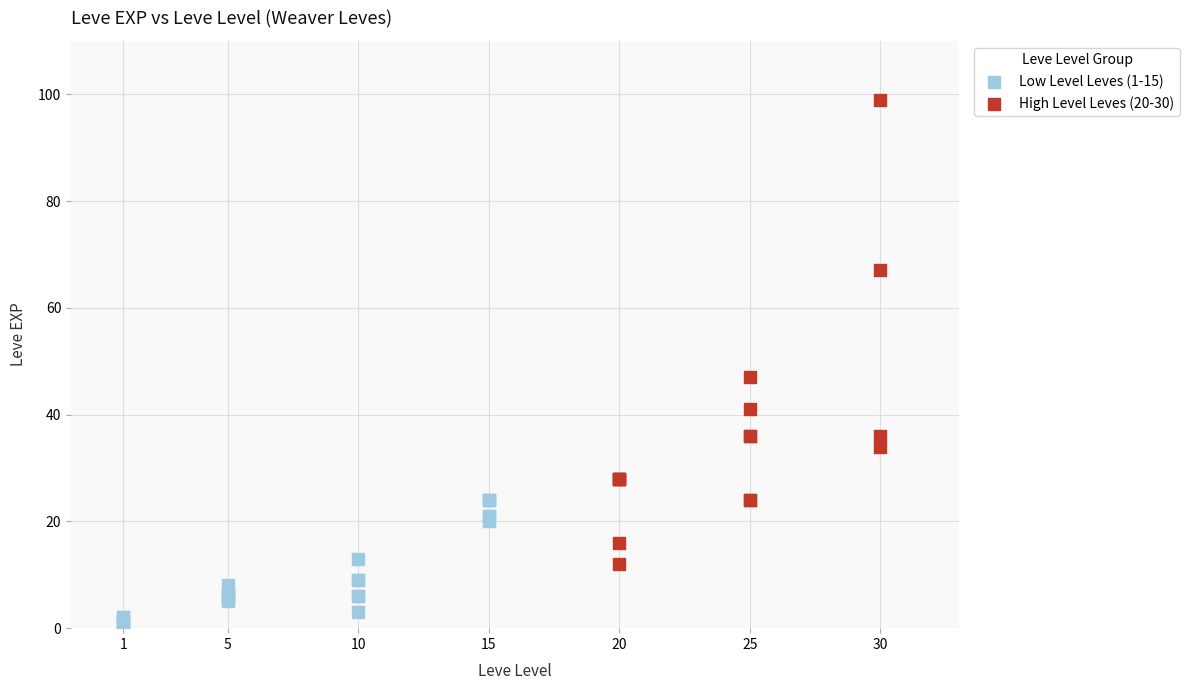

Which series contains the highest Y value?

High Level Leves (20-30)